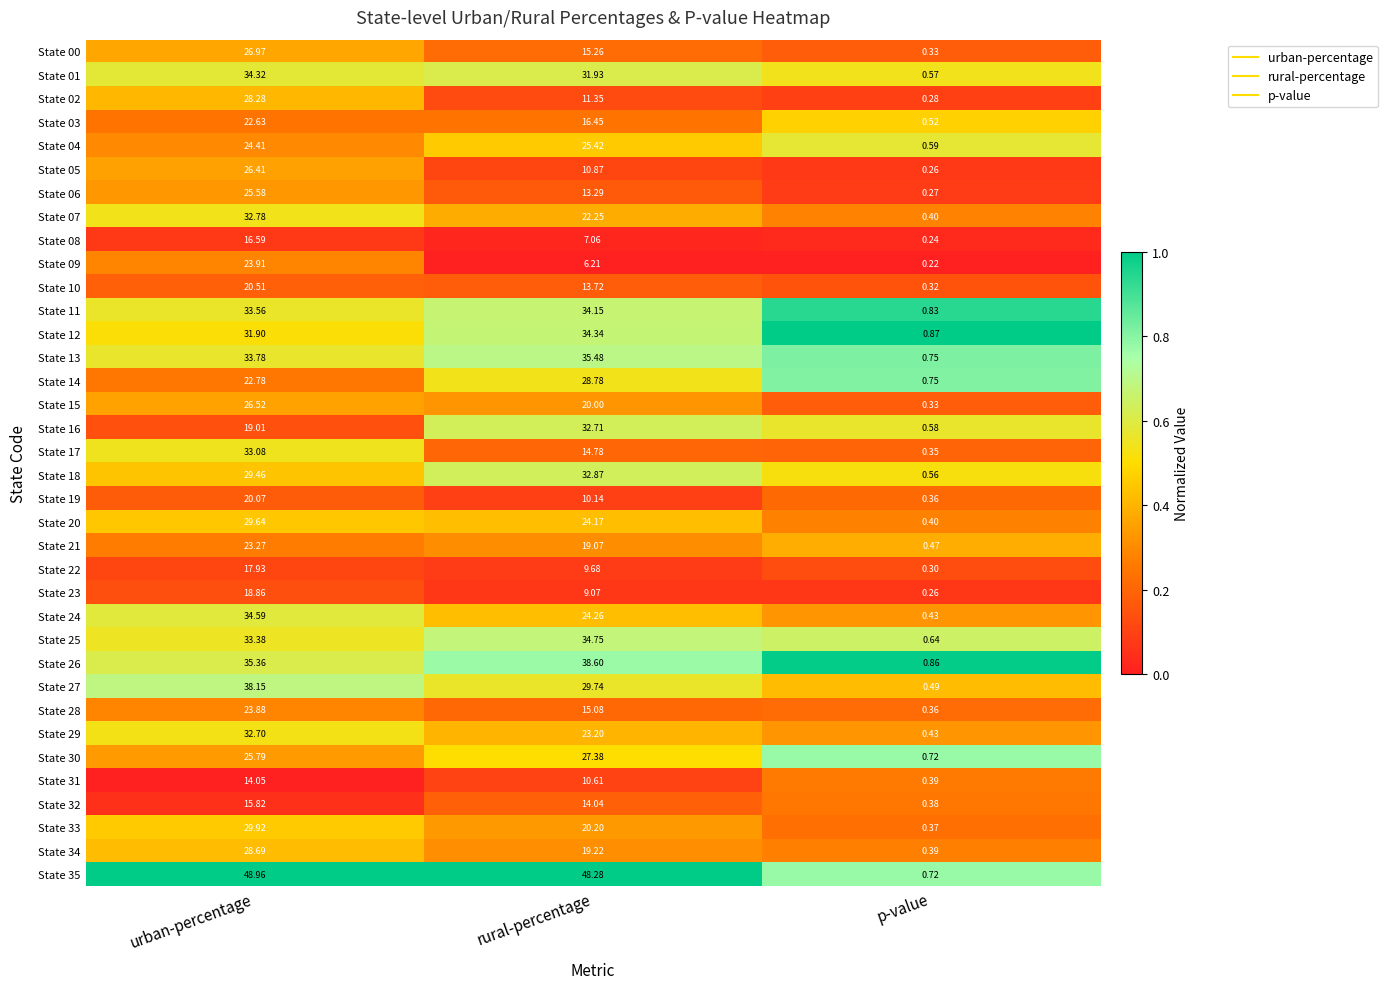

At which label is State 23 closest to 9?

rural-percentage